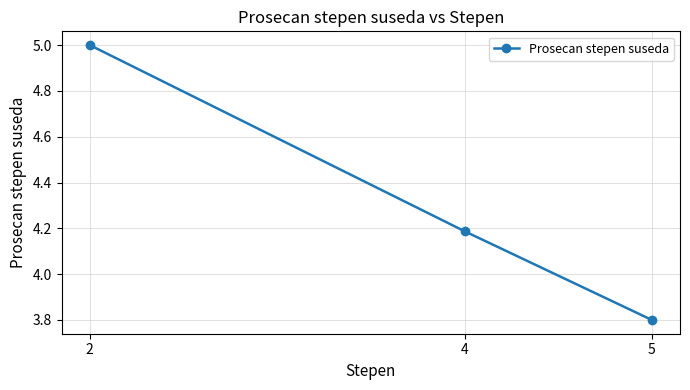

How many values are below 4?

1